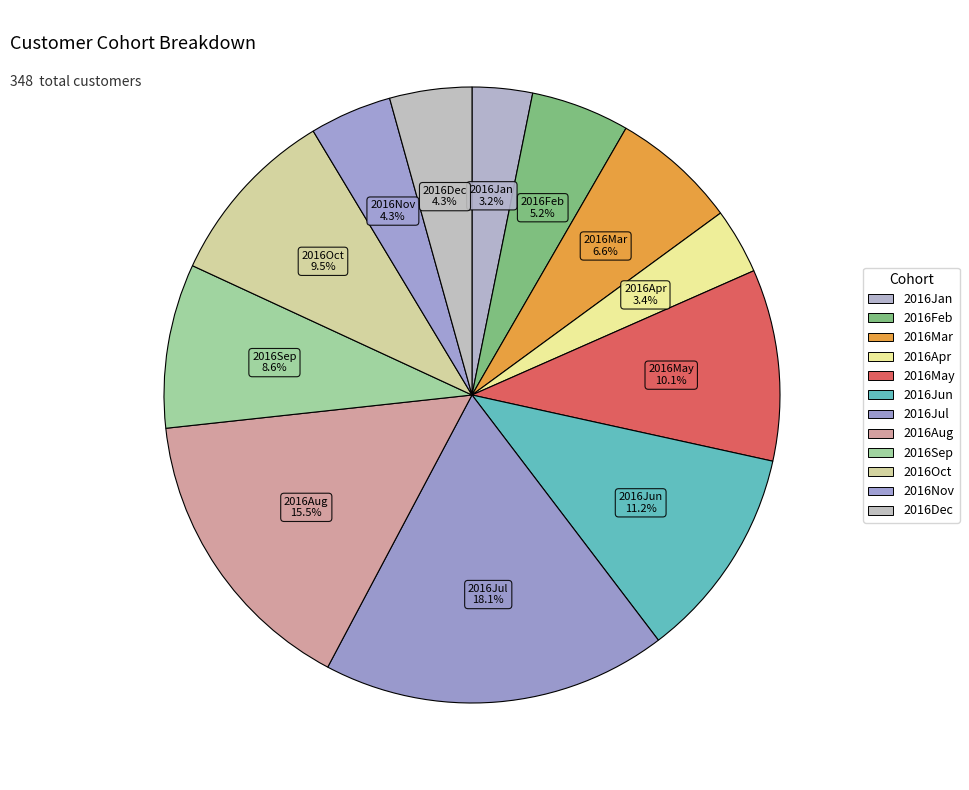

The 2016Mar slice represents 7% of the pie. True or false?

True